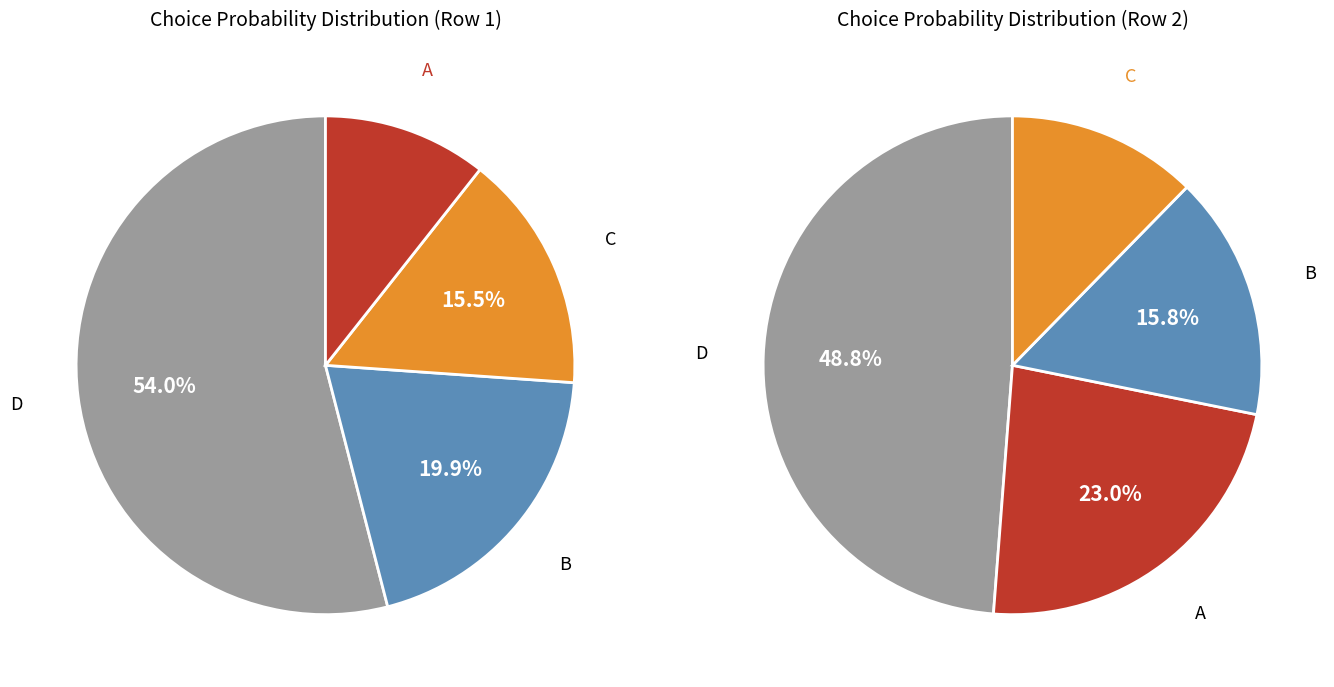

How many slices are in this pie chart?

4